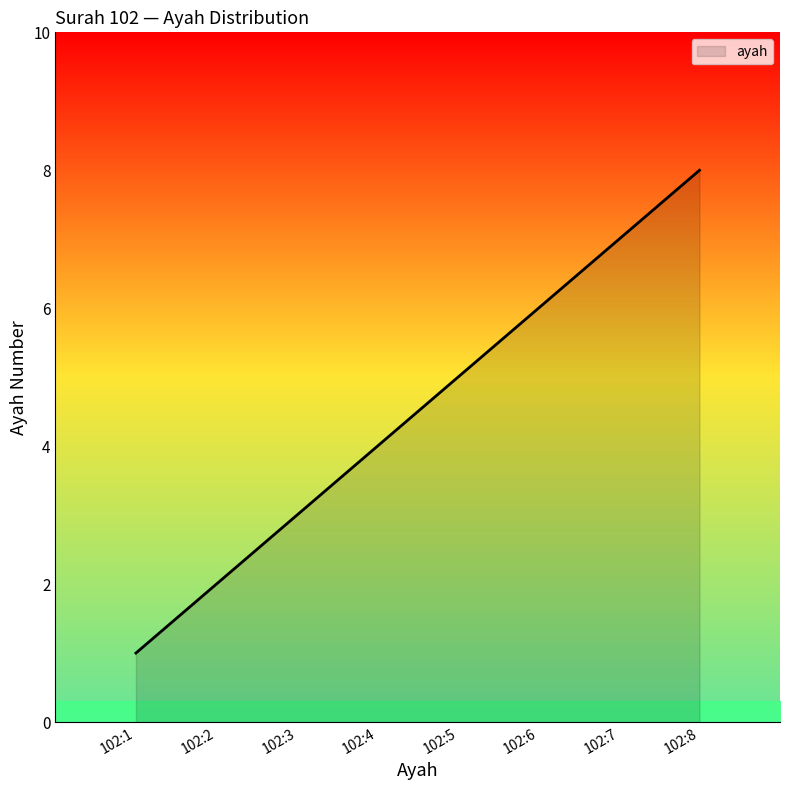

Which has a higher value, 102:8 or 102:7?

102:8